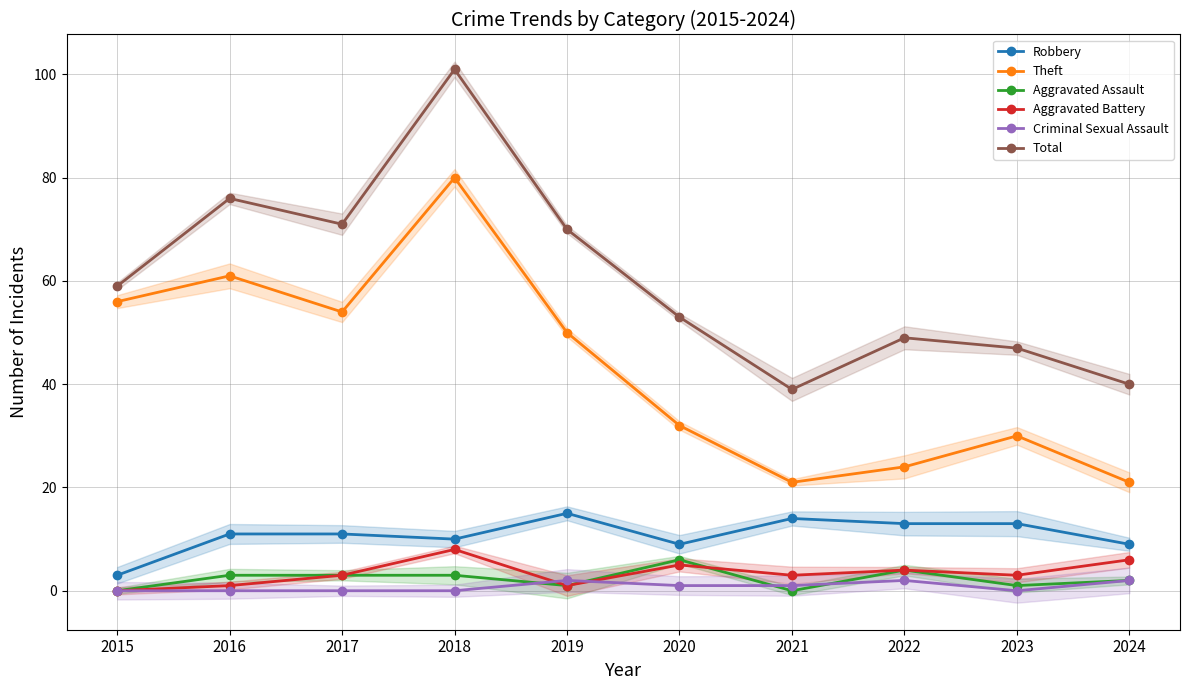

Reading right to left, list all the values displayed in this chart.

Robbery: 2024=9	2023=13	2022=13	2021=14	2020=9	2019=15	2018=10	2017=11	2016=11	2015=3
Theft: 2024=21	2023=30	2022=24	2021=21	2020=32	2019=50	2018=80	2017=54	2016=61	2015=56
Aggravated Assault: 2024=2	2023=1	2022=4	2021=0	2020=6	2019=1	2018=3	2017=3	2016=3	2015=0
Aggravated Battery: 2024=6	2023=3	2022=4	2021=3	2020=5	2019=1	2018=8	2017=3	2016=1	2015=0
Criminal Sexual Assault: 2024=2	2023=0	2022=2	2021=1	2020=1	2019=2	2018=0	2017=0	2016=0	2015=0
Total: 2024=40	2023=47	2022=49	2021=39	2020=53	2019=70	2018=101	2017=71	2016=76	2015=59